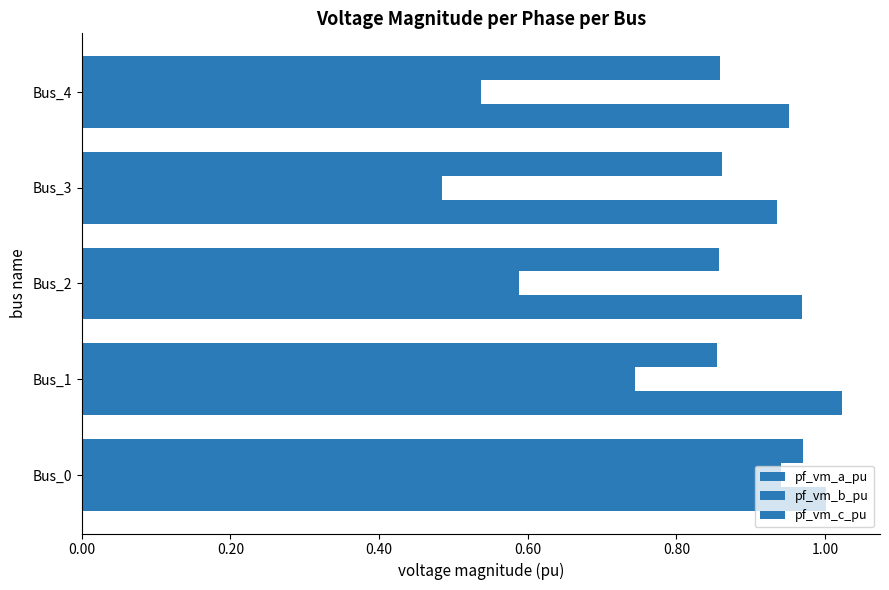

How many data points does each series have?

5